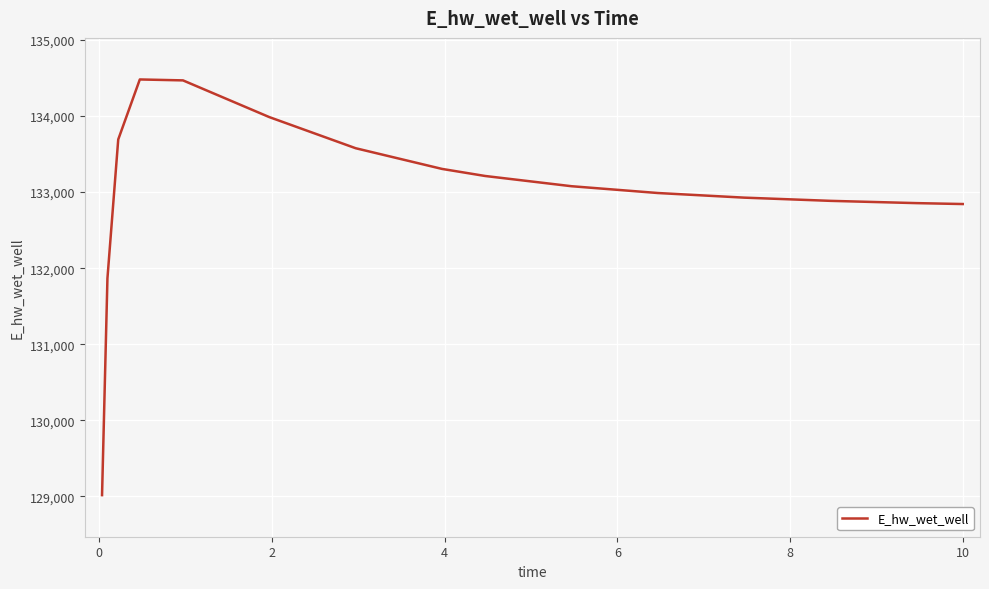

What is the minimum value shown in the chart?

129015.6